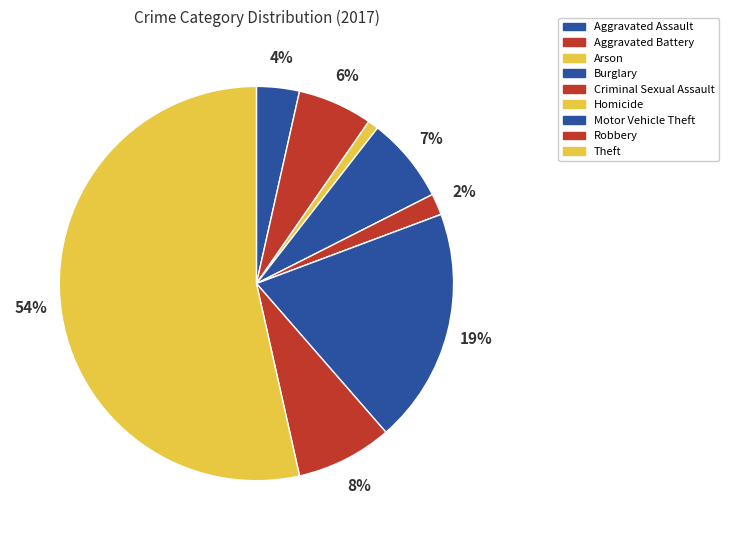

Count the number of slices in the pie.

9